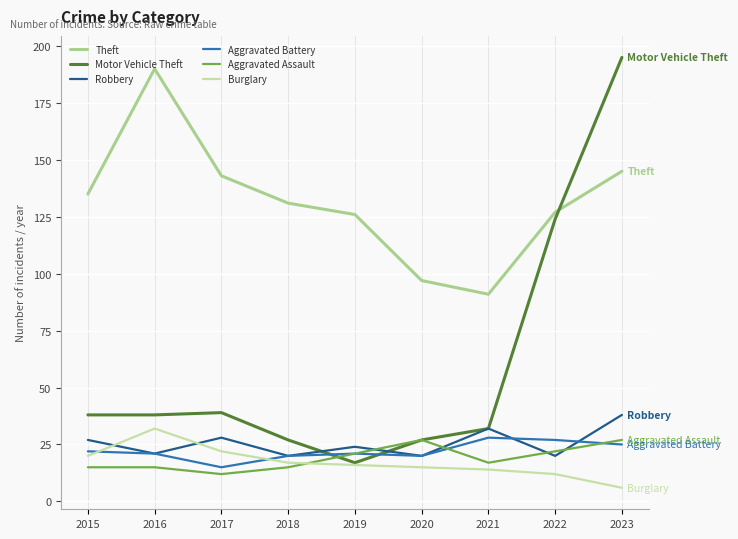

Which series has the widest spread of values?

Motor Vehicle Theft